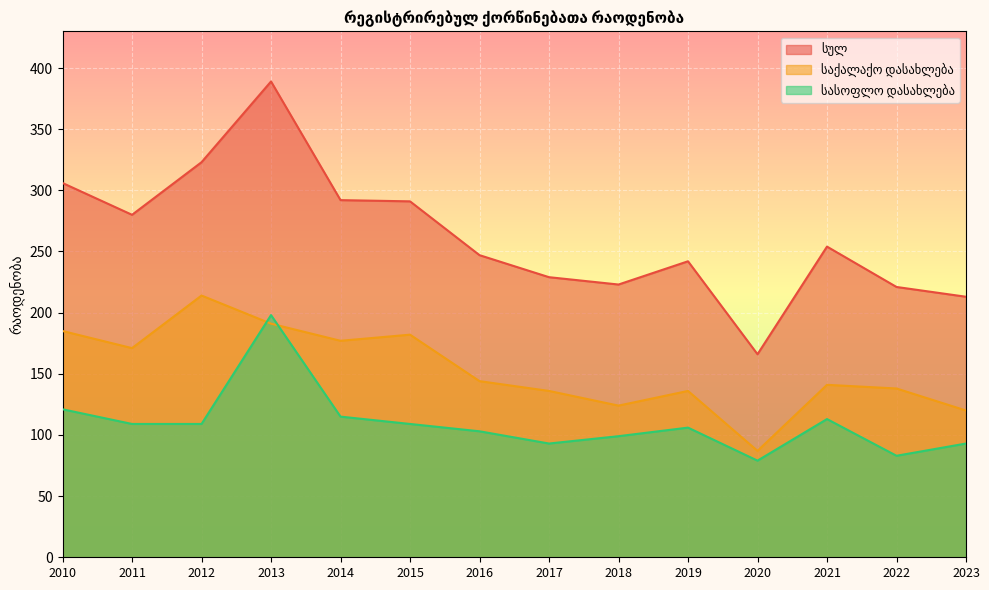

What is the sum of all სულ values?

3676